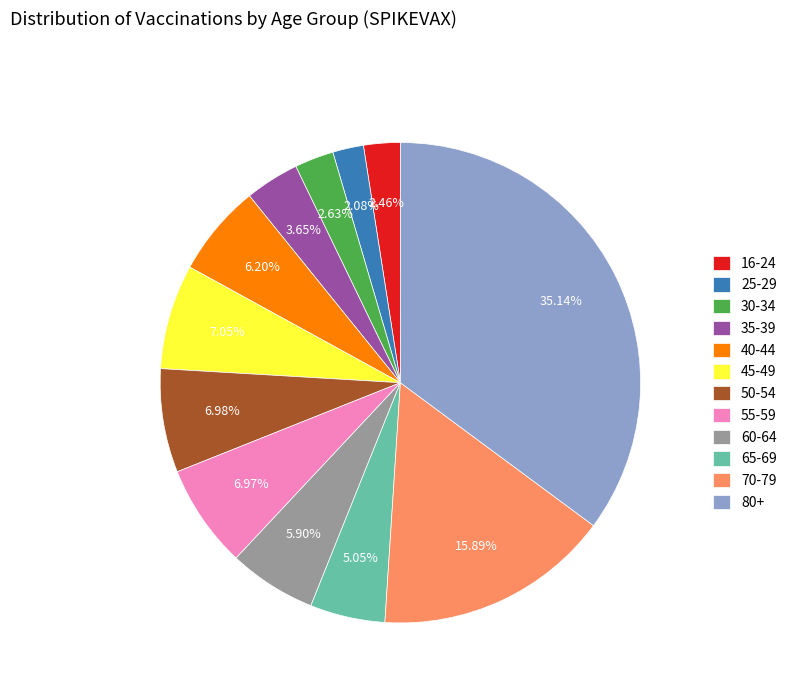

Which category has the biggest portion of the pie?

80+